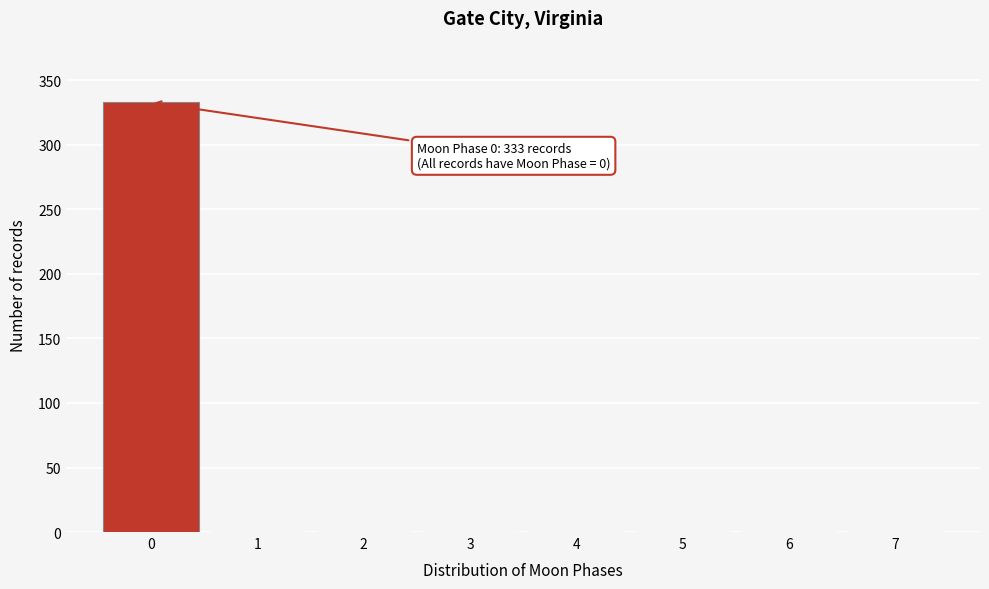

Over which range of the x-axis is the bar tallest?

-0.5 to 0.5